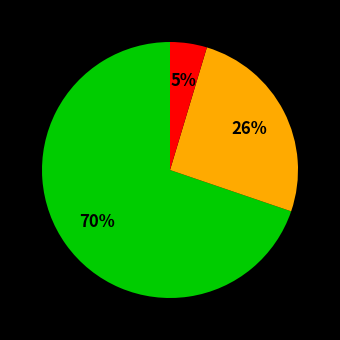

To the nearest percent, what is the average slice percentage?

33%